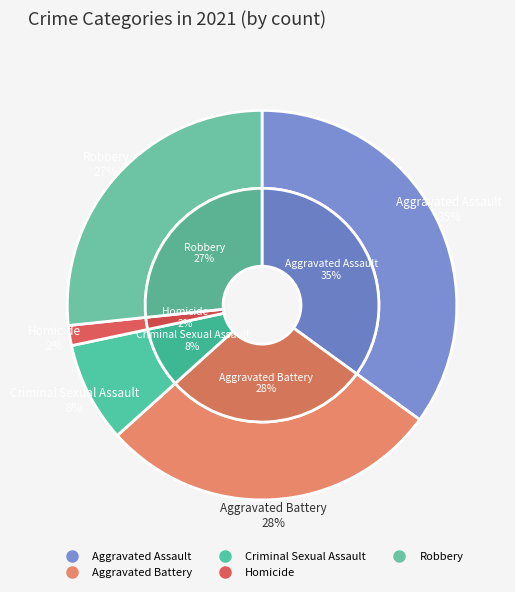

Rank the categories by value from lowest to highest.

Homicide, Criminal Sexual Assault, Robbery, Aggravated Battery, Aggravated Assault